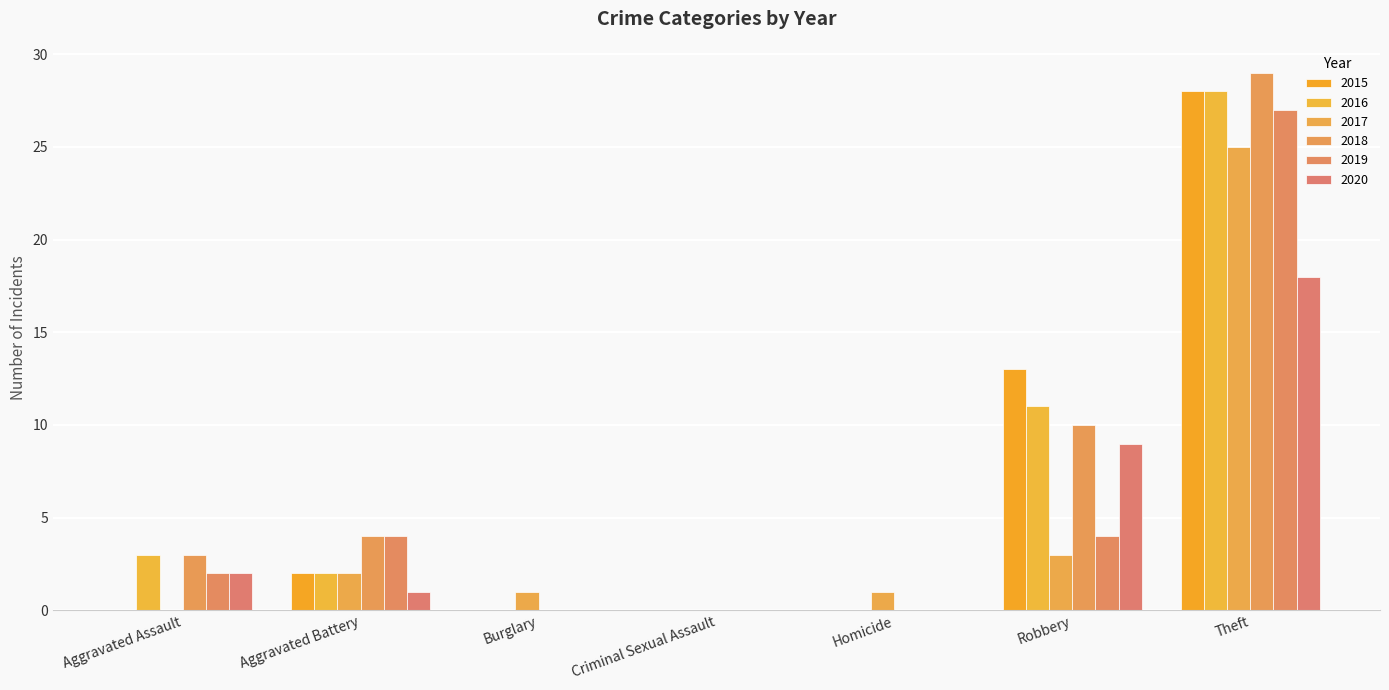

What position from the left is Aggravated Battery?

2